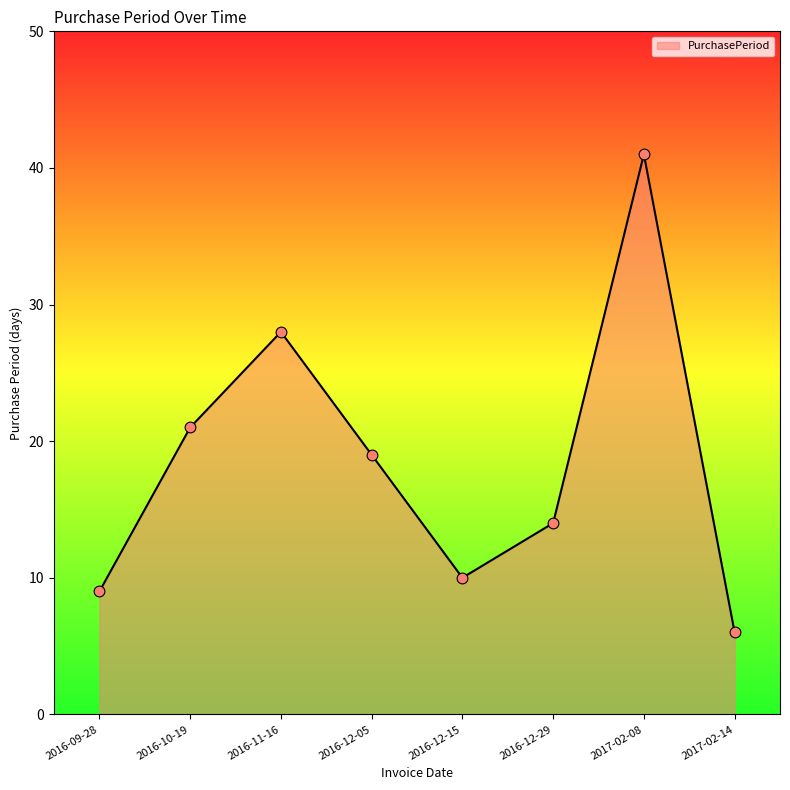

Which has a higher value, 2017-02-08 or 2016-12-29?

2017-02-08